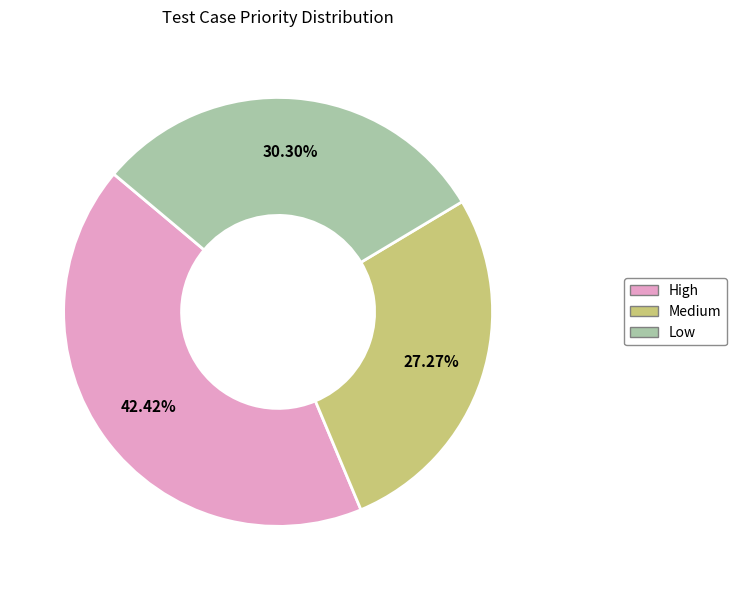

To the nearest percent, what is the combined percentage of Low and High?

73%